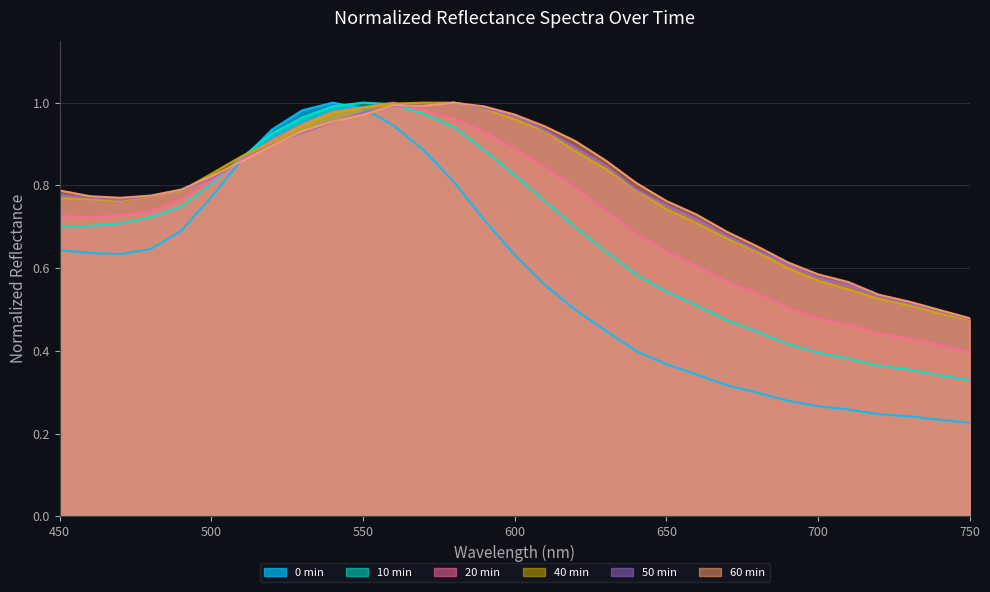

How many intersections are there between 60 min and 20 min?

2